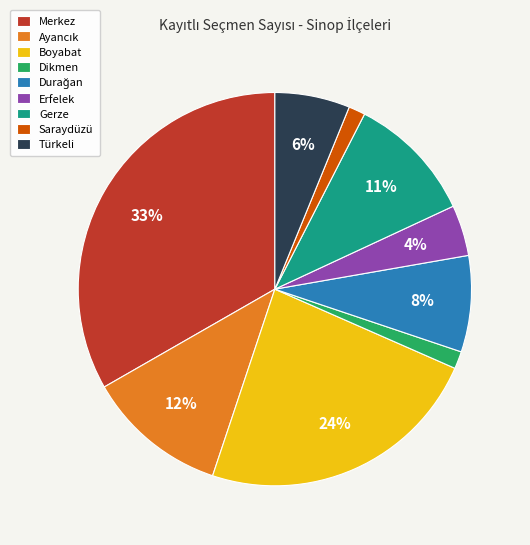

Is the sum of Dikmen and Merkez greater than half?

No